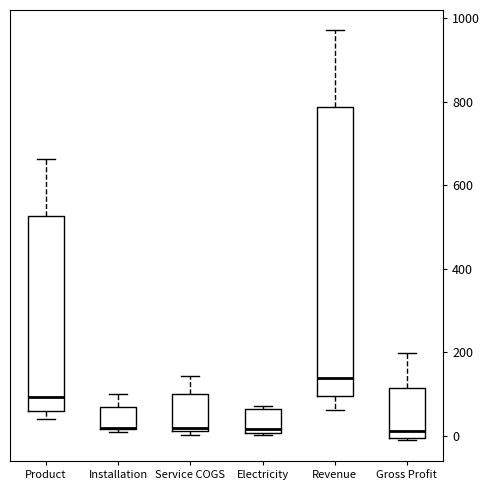

Reading left to right, read every box against the y-axis: the position of its median line, the range the box covers, and the ends of its whiskers. The values are not printed on the chart, so give them approximately, as read against the axis.

Product: median 100, box 60 to 520, whiskers 40 to 660
Installation: median 20 (drawn on the box's lower edge), box 20 to 60, whiskers 20 to 100
Service COGS: median 20 (just above the box's lower edge), box 20 to 100, whiskers 0 to 140
Electricity: median 20, box 0 to 60, whiskers 0 to 80
Revenue: median 140, box 100 to 780, whiskers 60 to 980
Gross Profit: median 20, box 0 to 120, whiskers -20 to 200